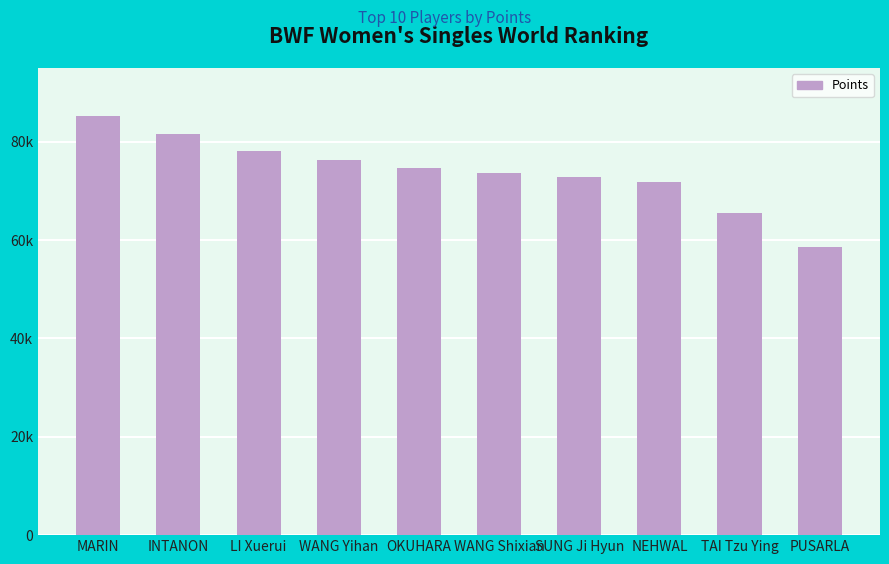

Are the bars horizontal?

No